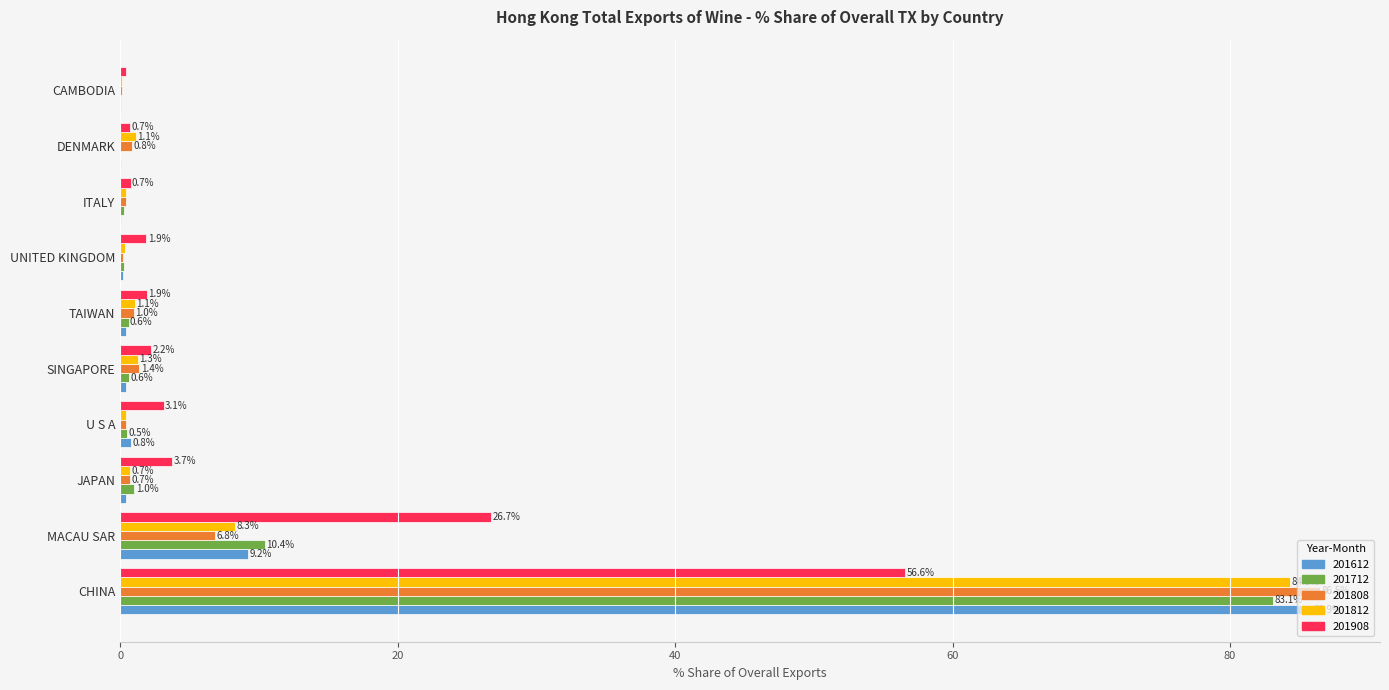

Between MACAU SAR and CAMBODIA, which series saw the biggest shift?

201908